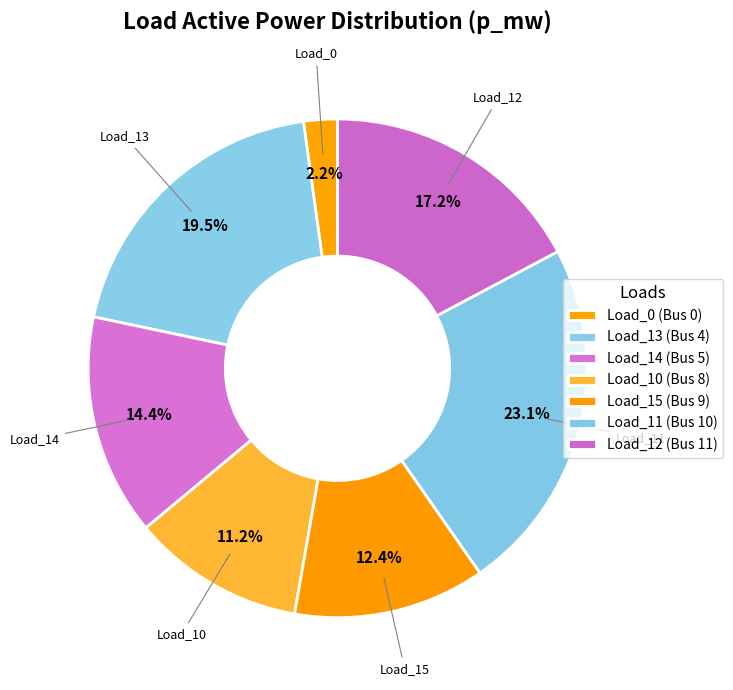

How many slices are in this pie chart?

7